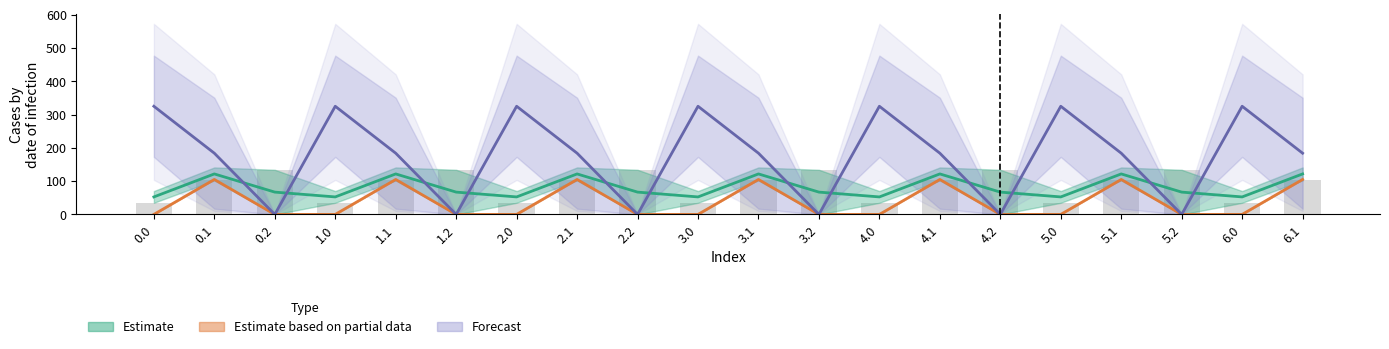

At which label does the data first exceed 102?

0.1